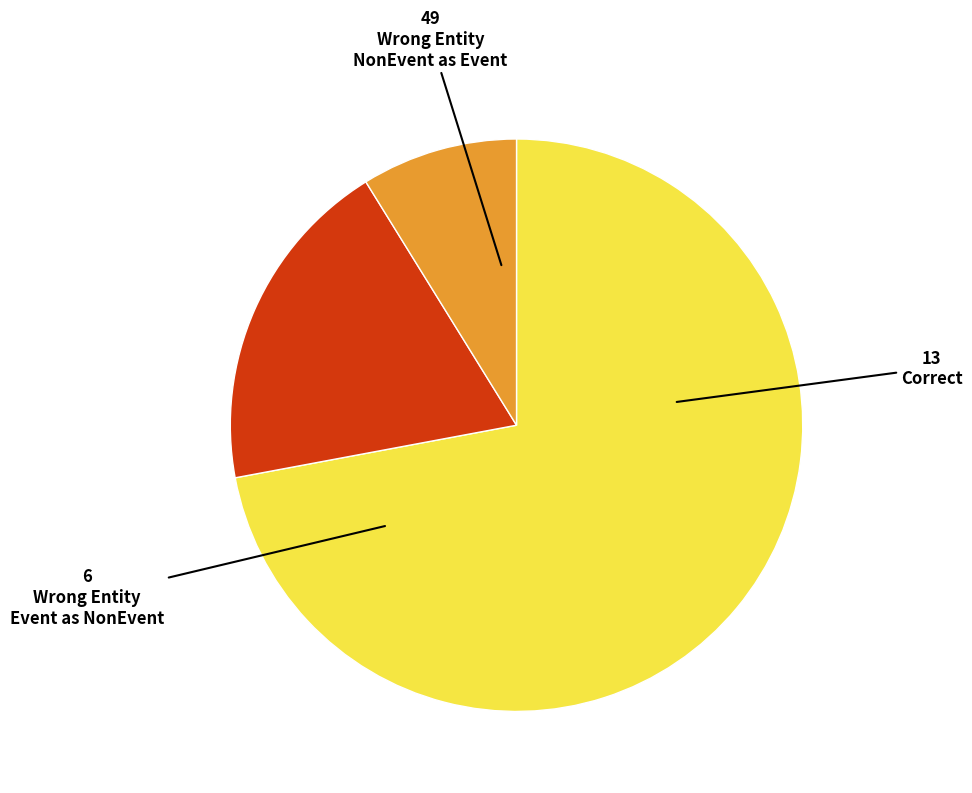

Is there any slice that represents more than half of the pie?

Yes